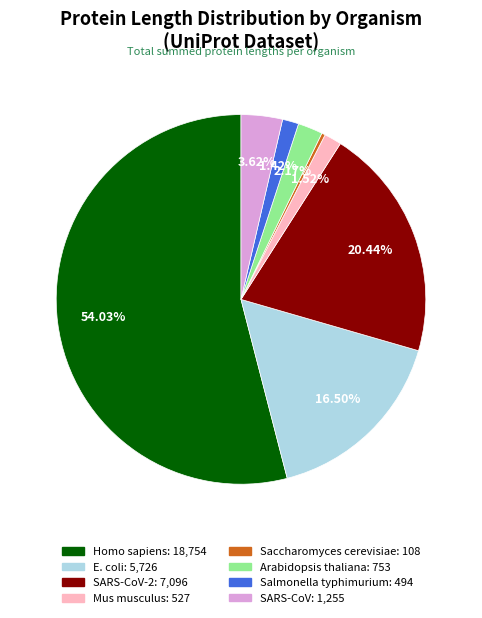

To the nearest percent, what is the difference between the largest and smallest slice percentages?

54%